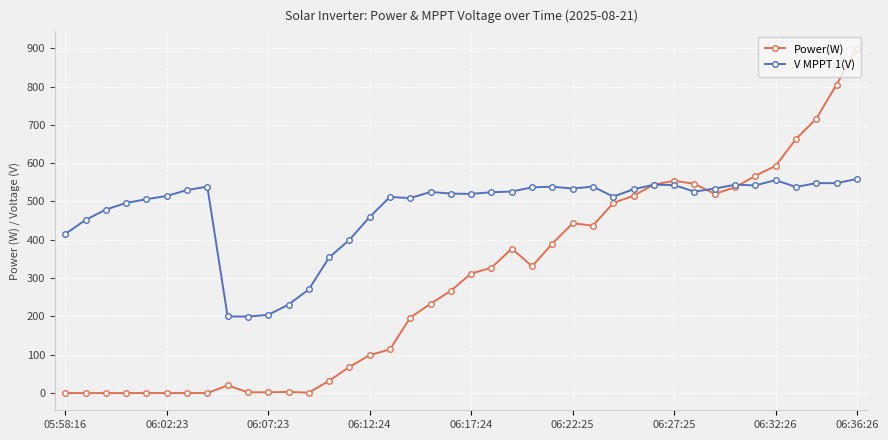

What is the difference between the maximum and second lowest values in the Power(W) series?

899.0